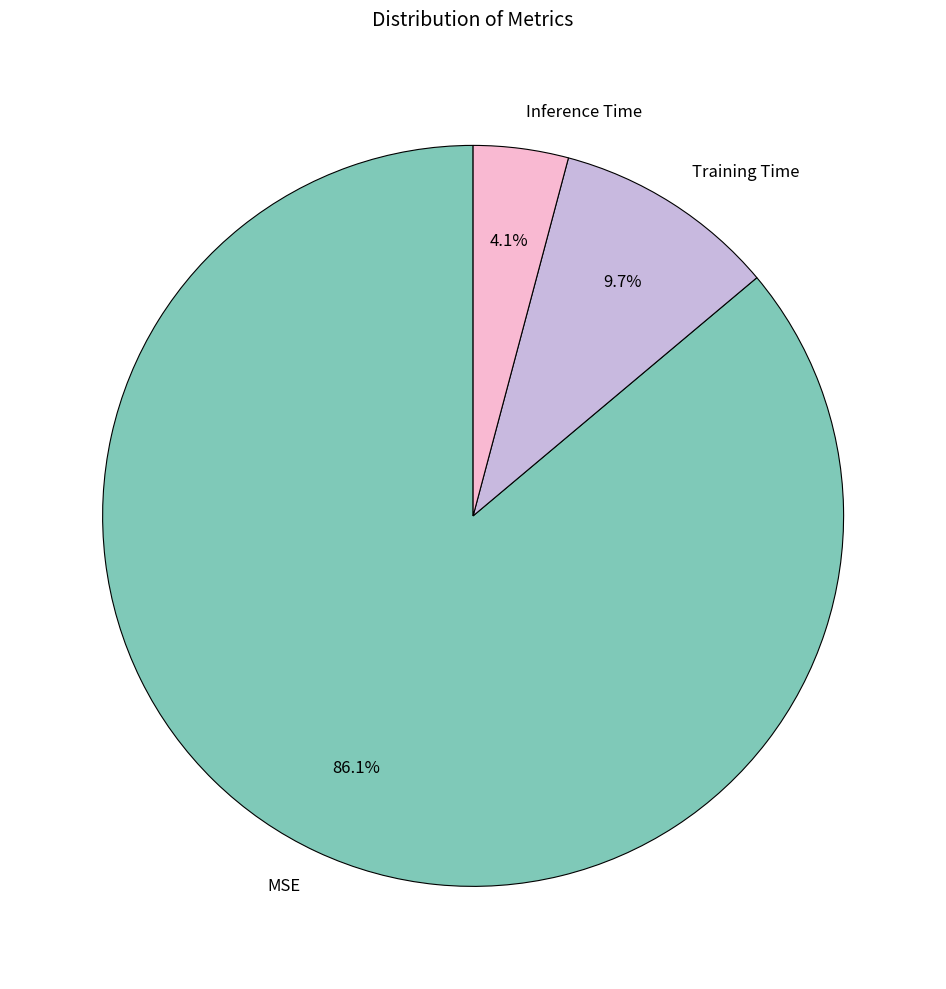

To the nearest percent, what portion does Inference Time represent?

4%